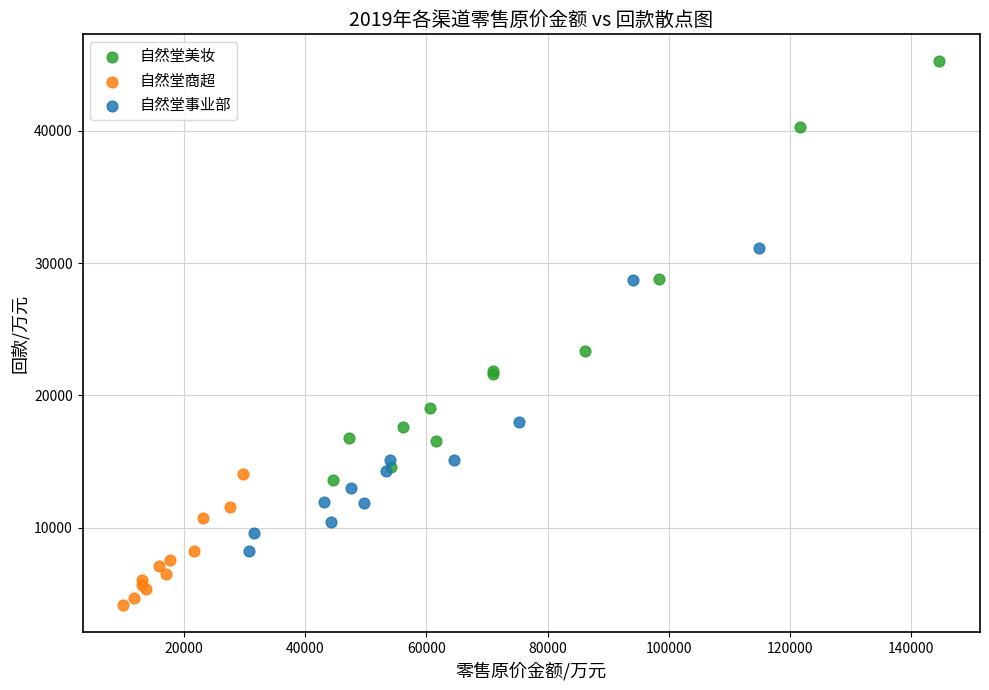

Which series has the largest Y range (max minus min)?

自然堂美妆